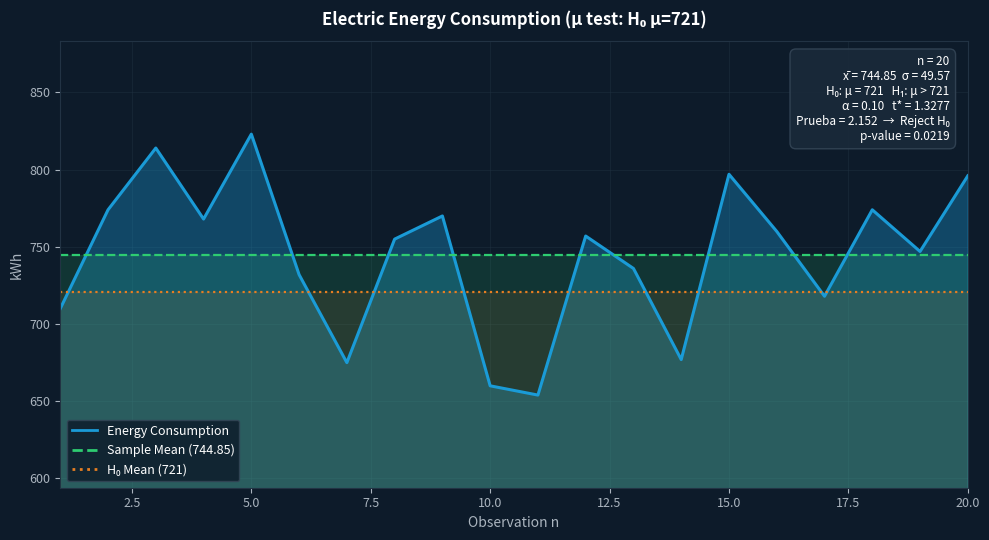

Rank the series by their maximum value, from highest to lowest.

Energy Consumption, Sample Mean (744.85), H₀ Mean (721)